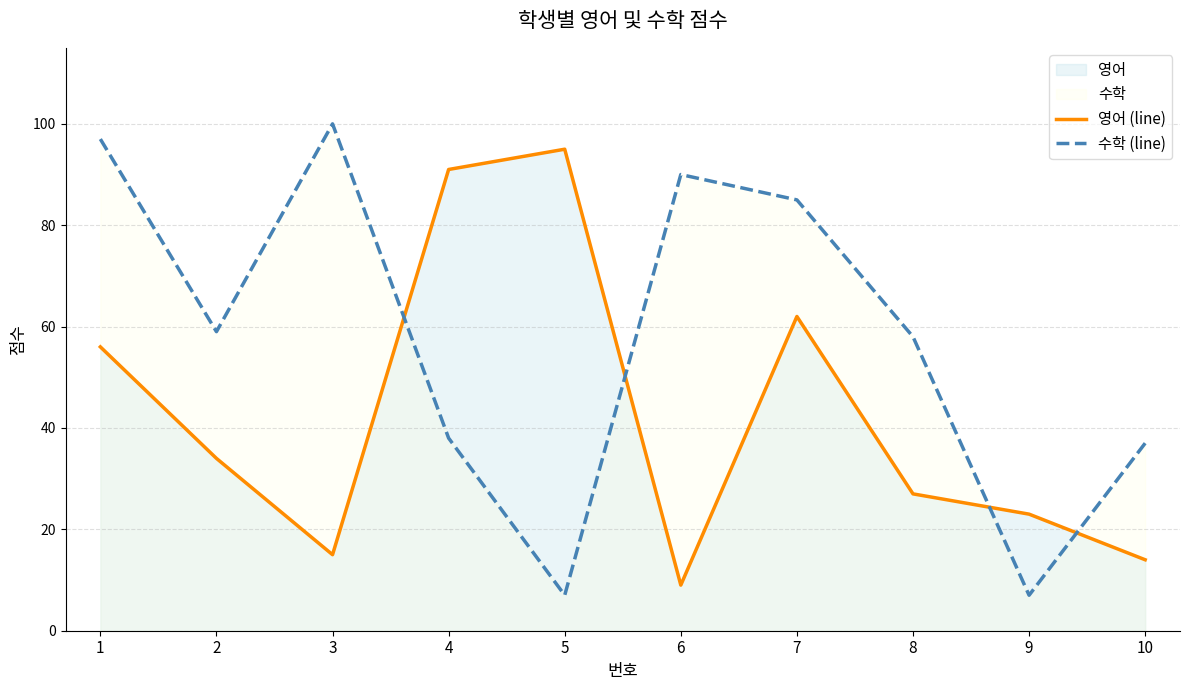

Is it true that 영어 (line) equals 36 at 7?

False